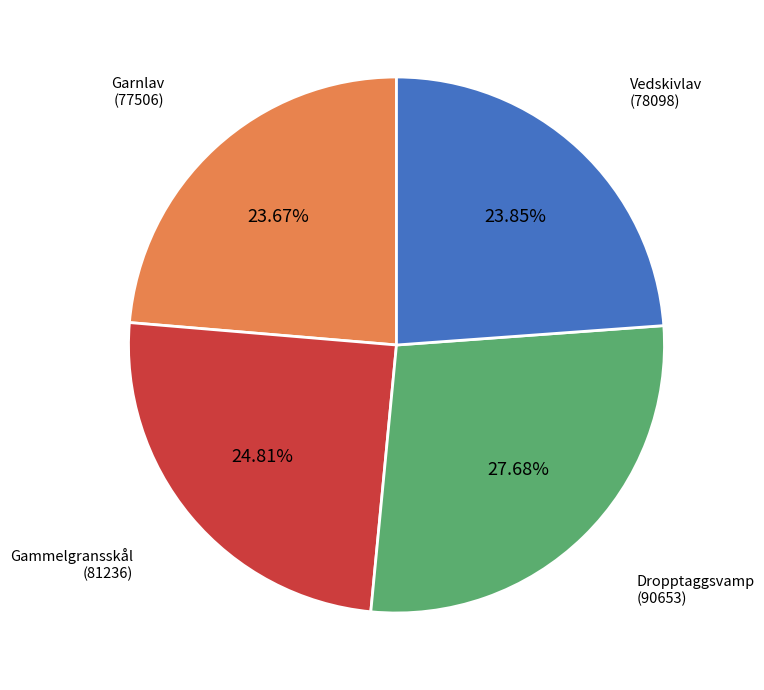

Does any single category account for the majority?

No